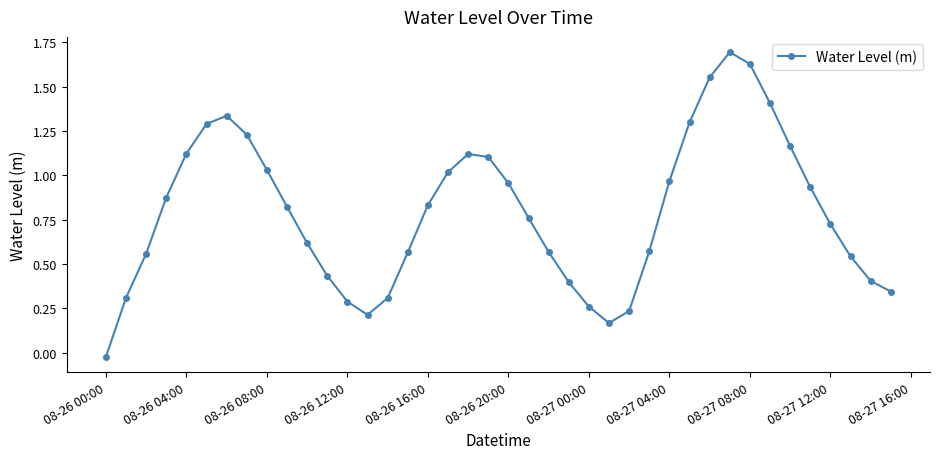

True or false: the data has more than 0 interior local peaks.

True